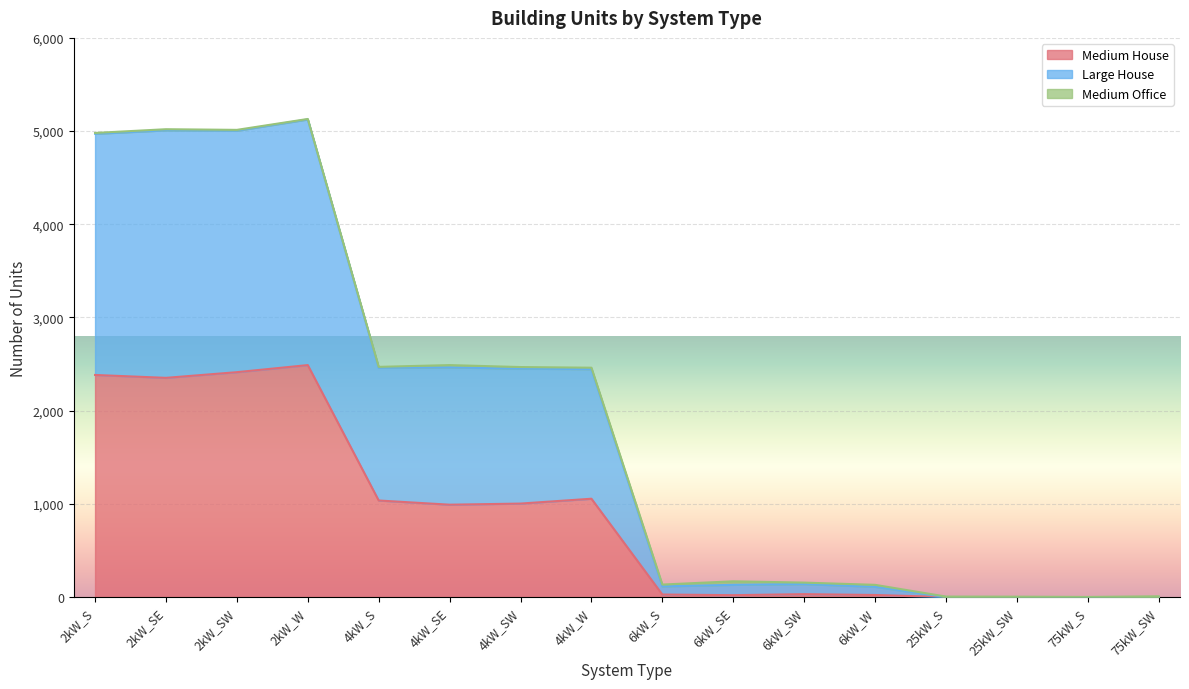

Which has a higher value, 6kW_SE or 75kW_S?

6kW_SE